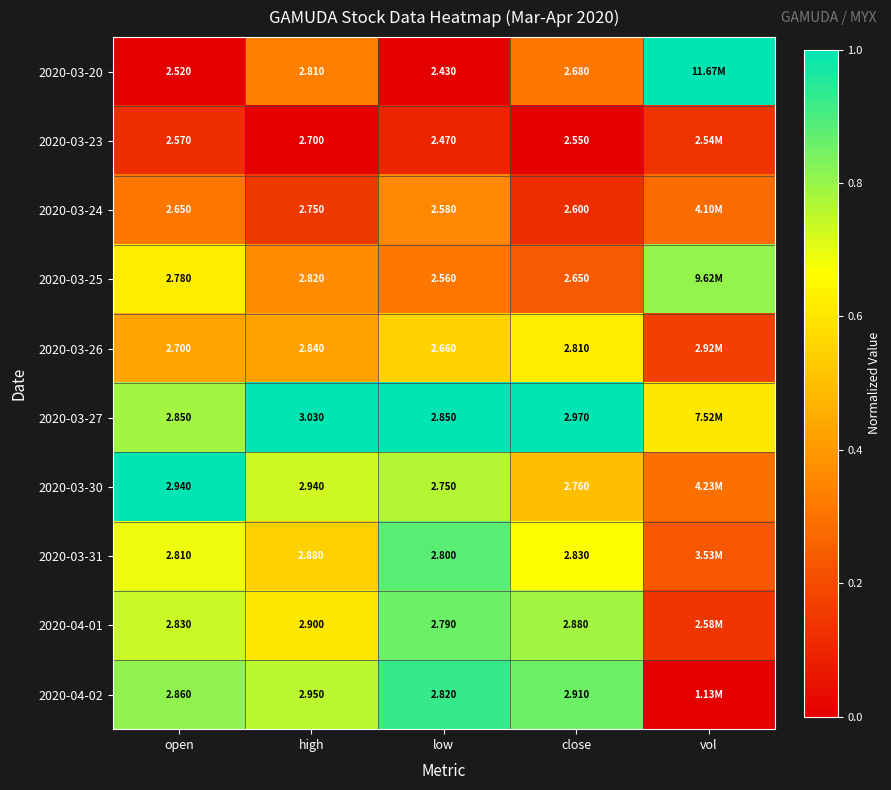

Is the value of 2020-03-24 at open greater than the value of 2020-04-02 at close?

No